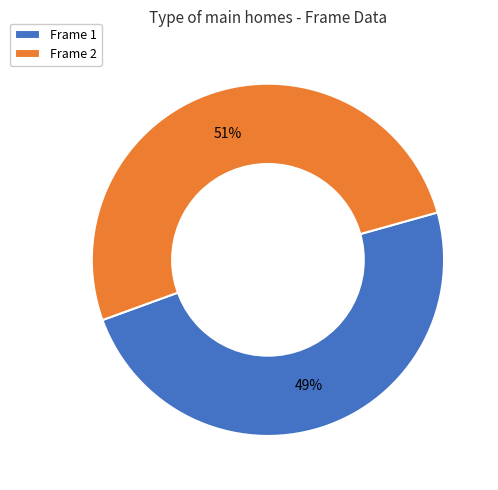

Which has a higher value, Frame 2 or Frame 1?

Frame 2